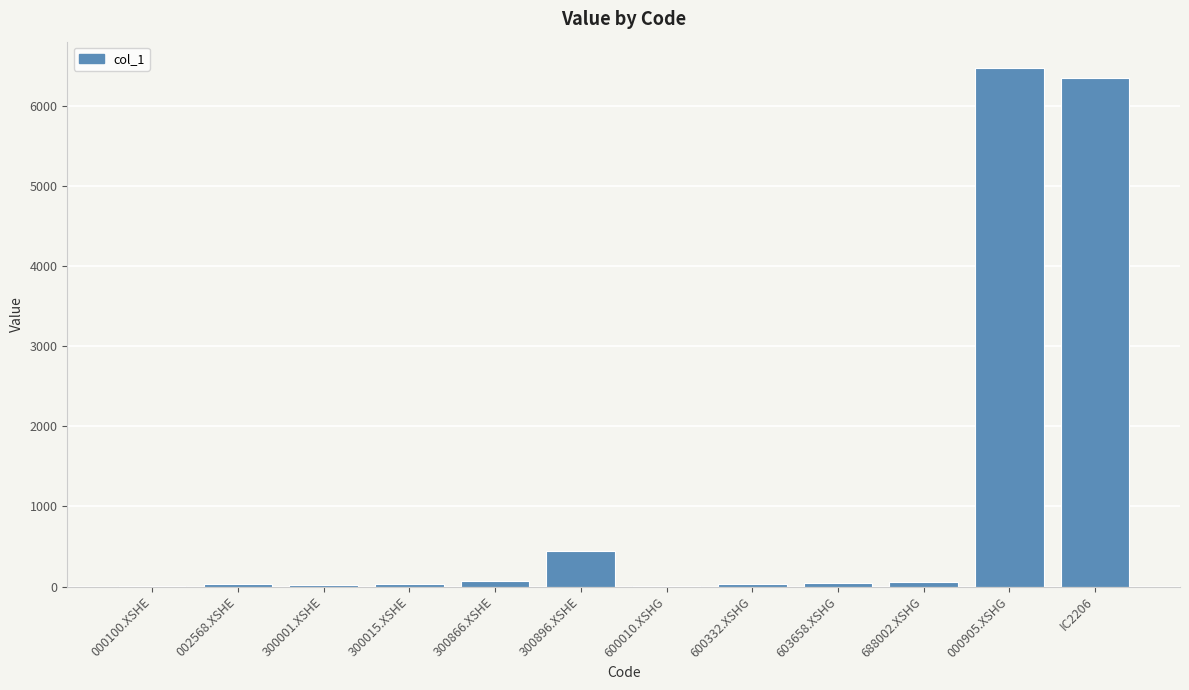

Which label corresponds to the largest value in the chart?

000905.XSHG